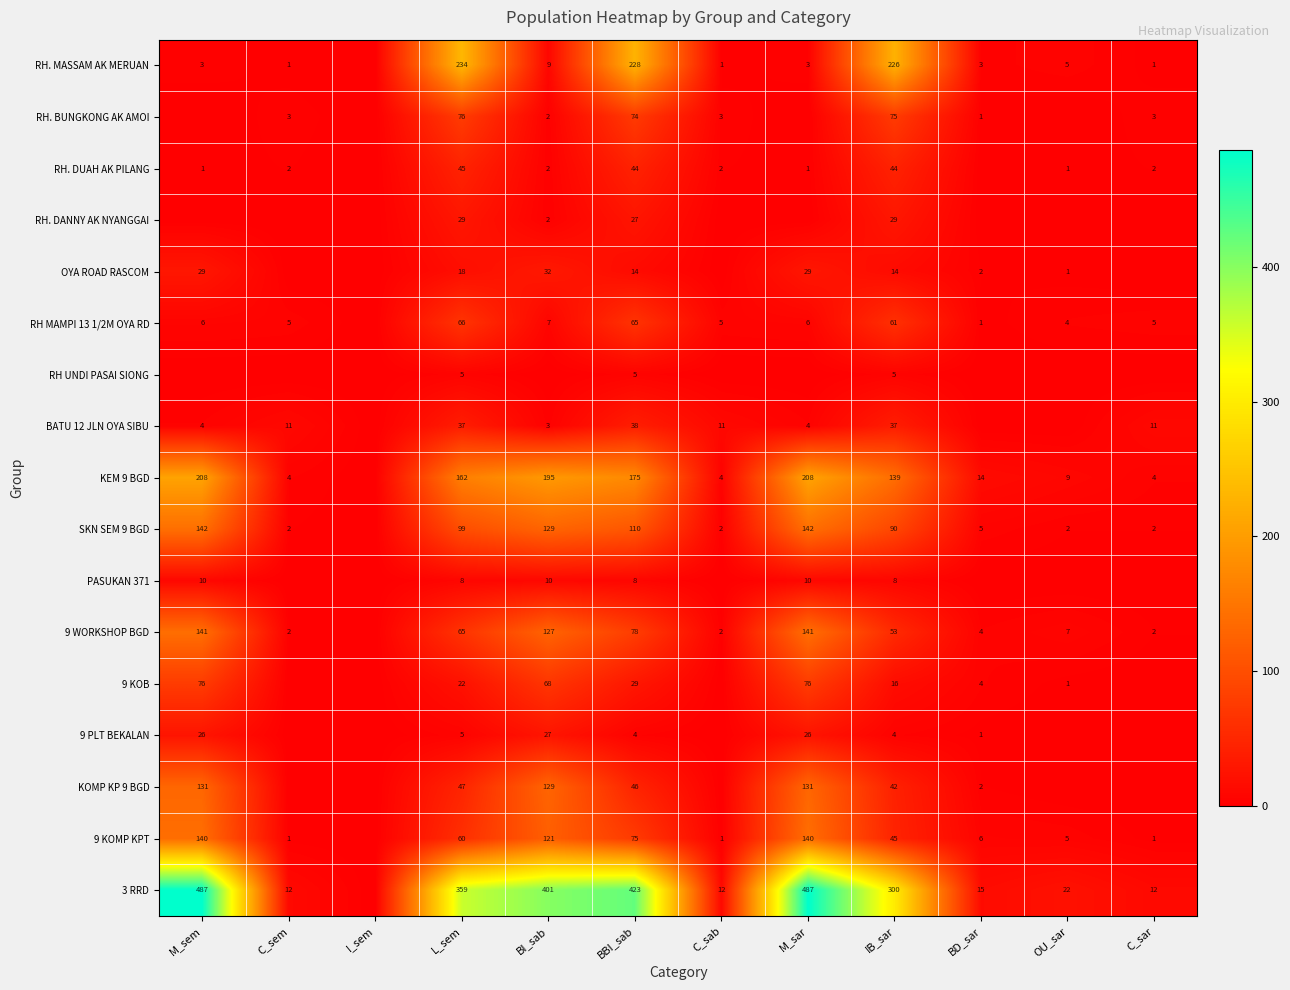

Between BI_sab and M_sar, which is larger?

BI_sab